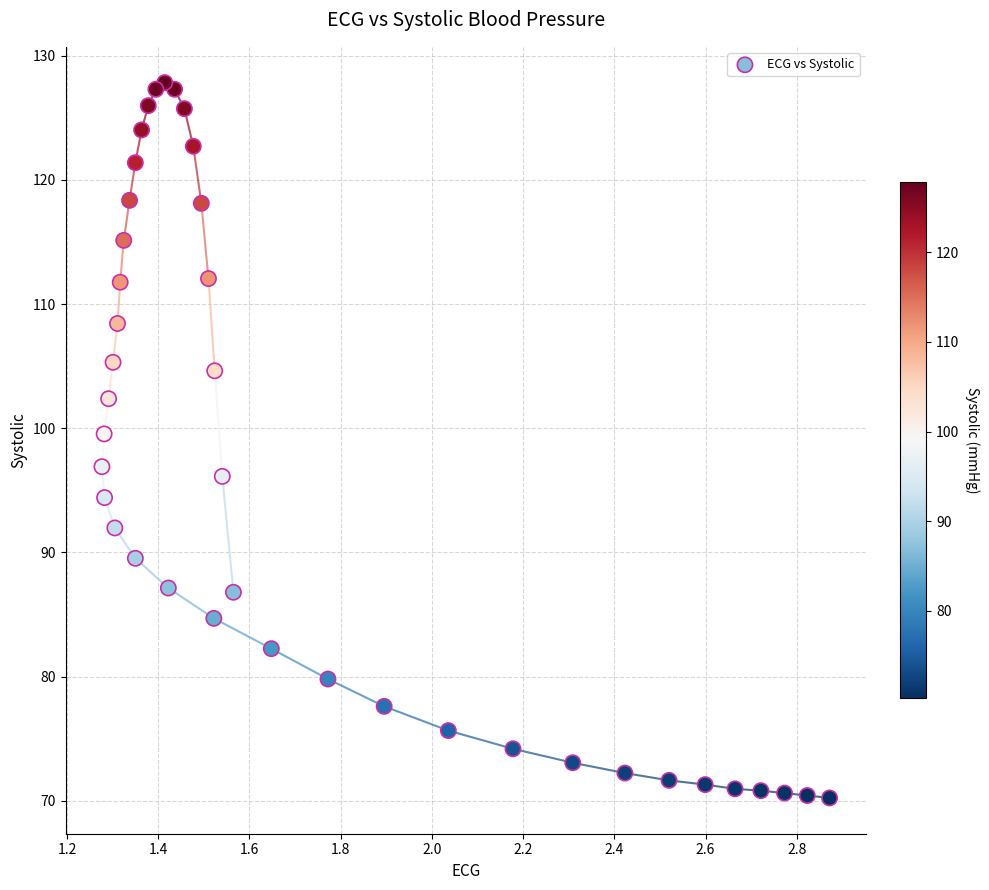

What is the range of X values (max minus min)?

1.6